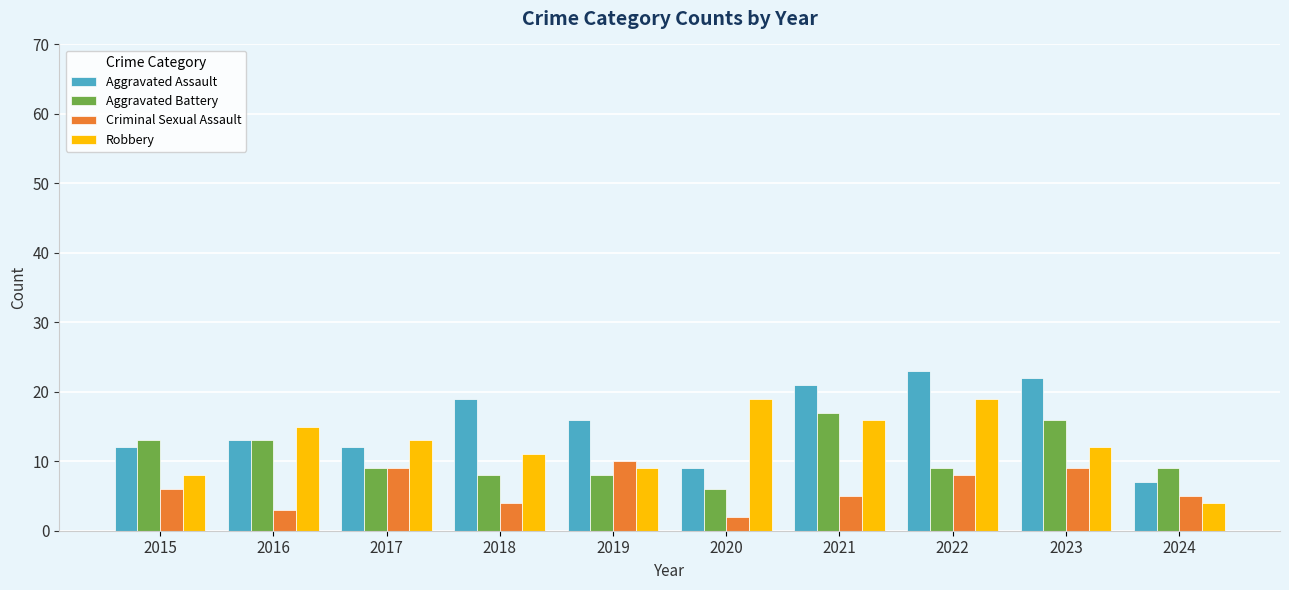

Rank the series by their maximum value, from lowest to highest.

Criminal Sexual Assault, Aggravated Battery, Robbery, Aggravated Assault